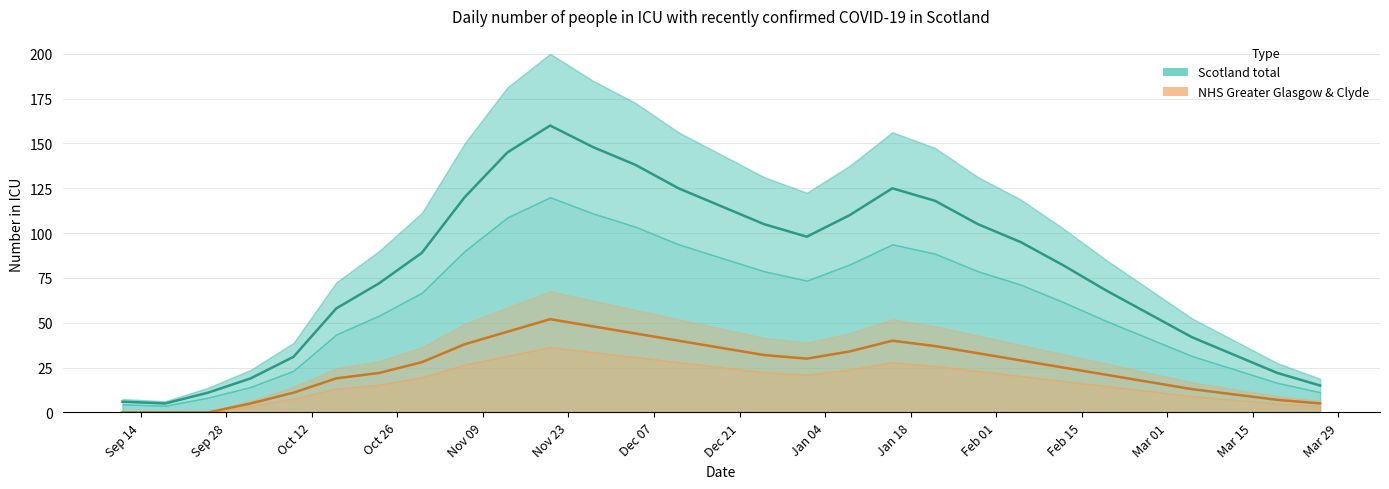

Count the number of categories in the chart.

29